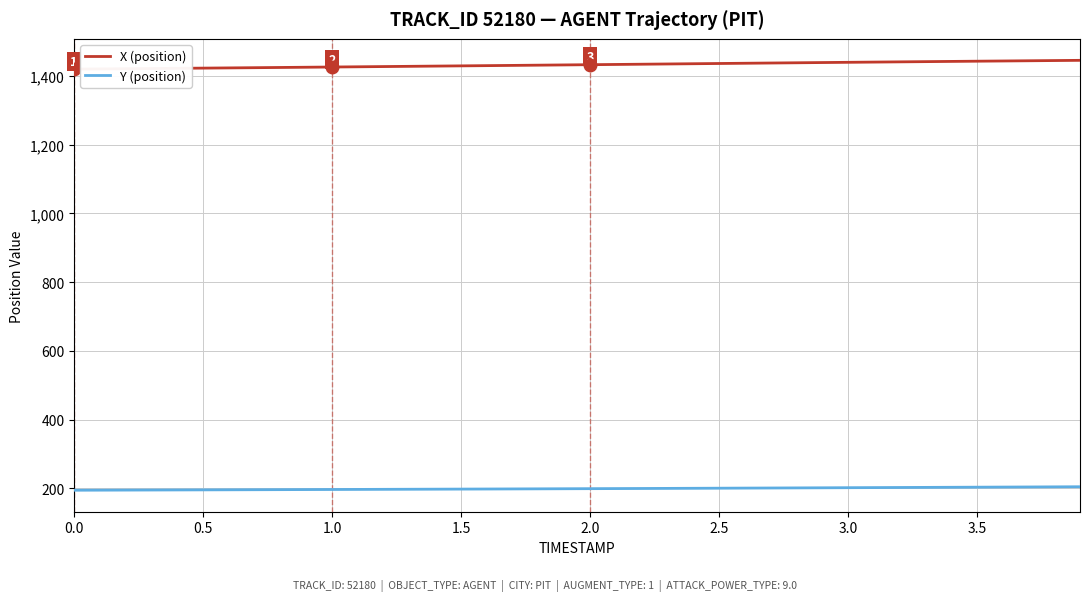

Which series has the largest total across all categories?

X (position)